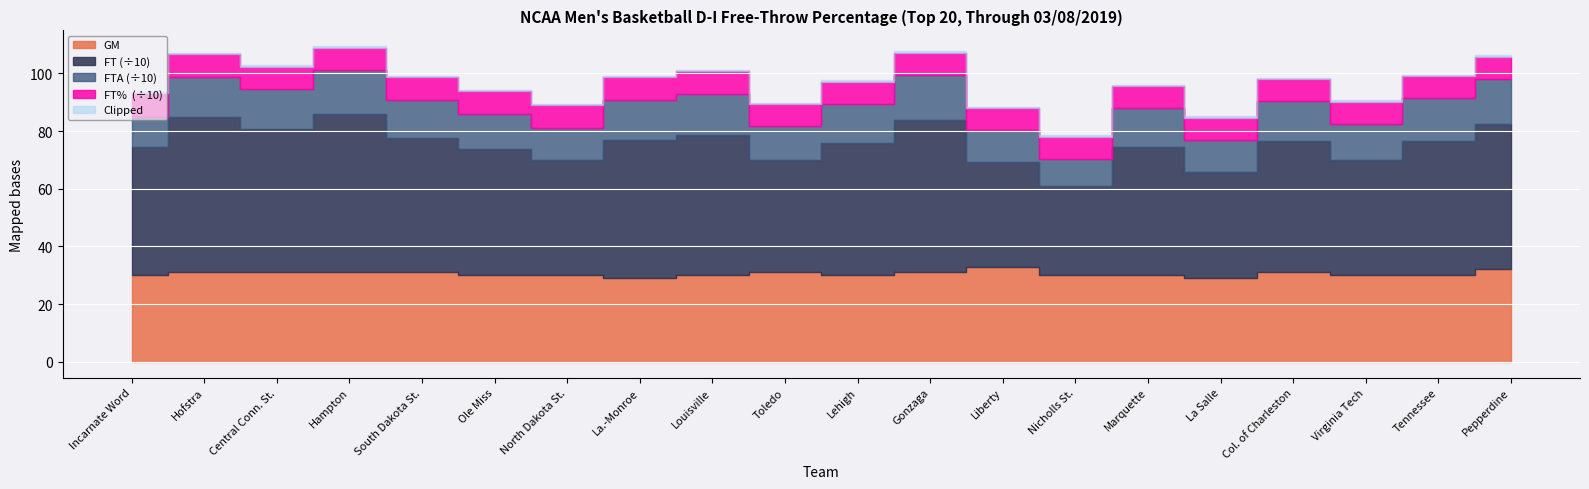

What is the sum of all FTA values?

11593.0